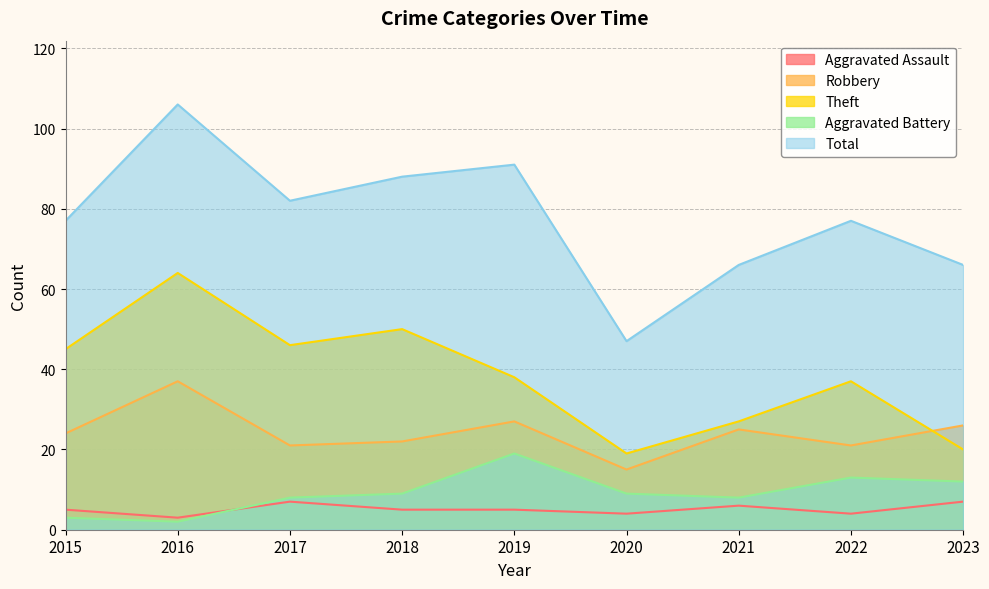

Between 2021 and 2020, which is larger?

2021